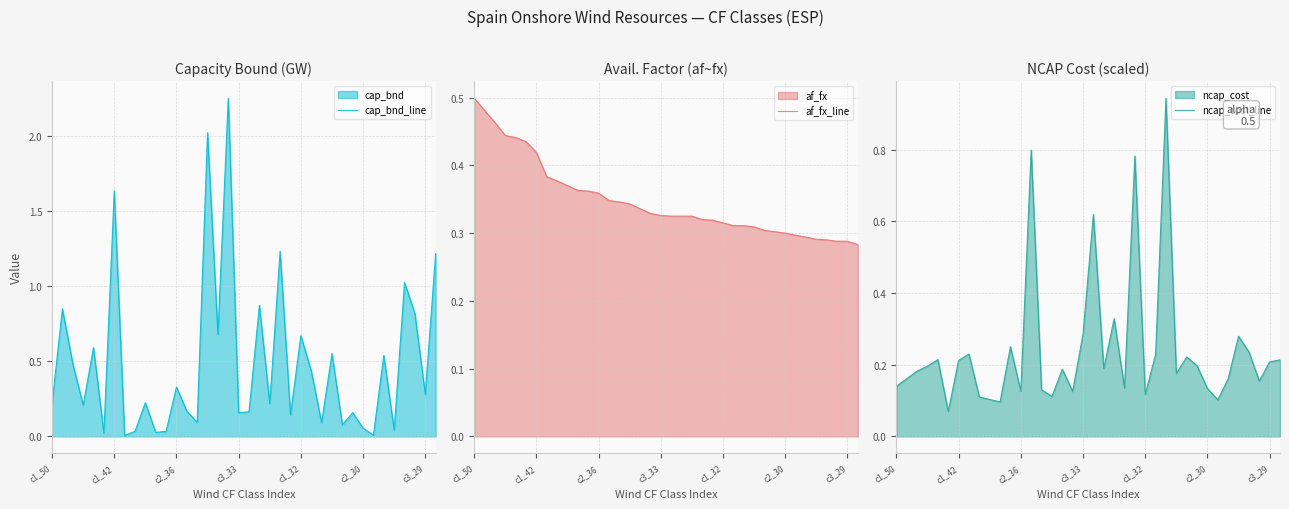

Where is cap_bnd_line nearest to the value 1?

34